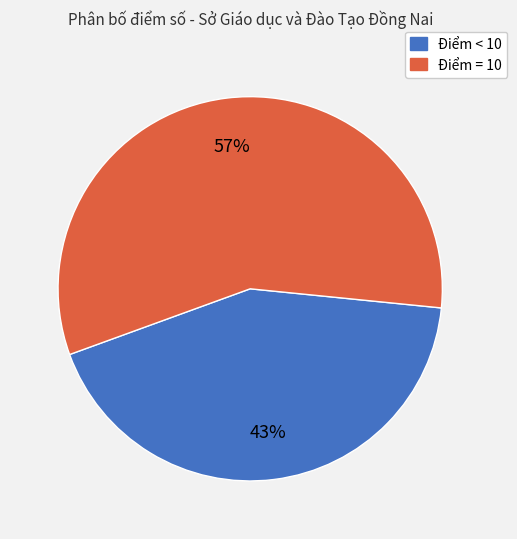

To the nearest percent, what is the combined percentage of Điểm < 10 and Điểm = 10?

100%